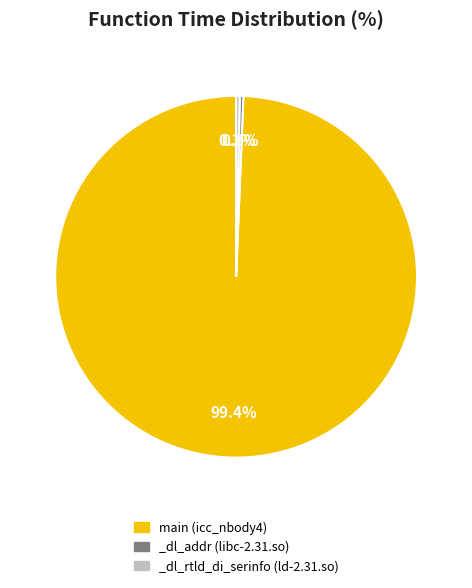

Which slice represents more than half of the pie?

main (icc_nbody4)